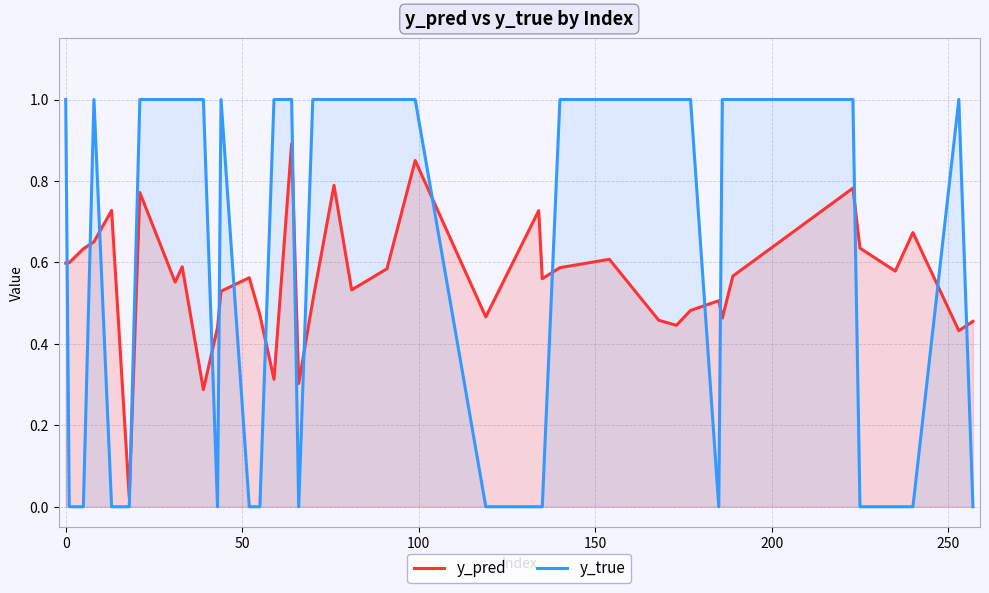

How many times do y_true and y_pred cross each other?

17